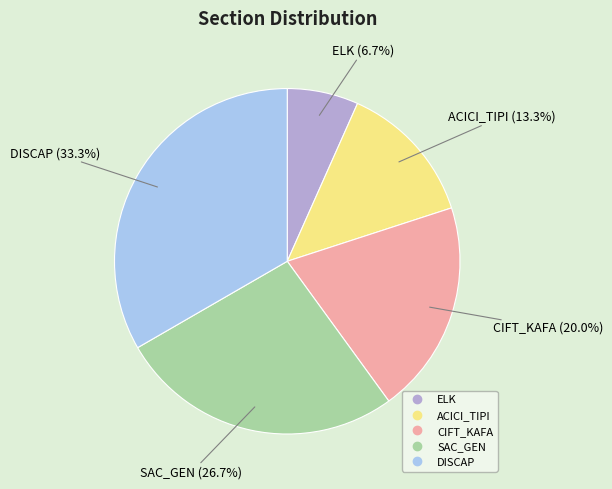

To the nearest percent, what is the average slice percentage?

20%